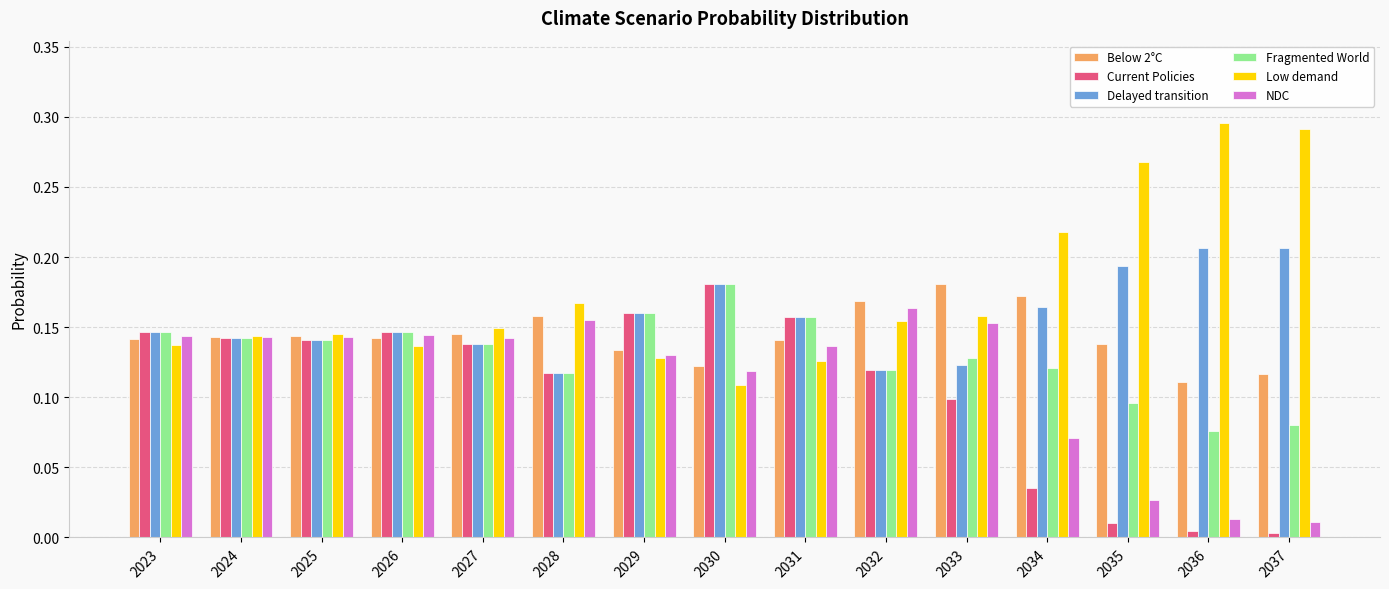

Is it true that Below 2°C equals 0.1 at 2033?

False